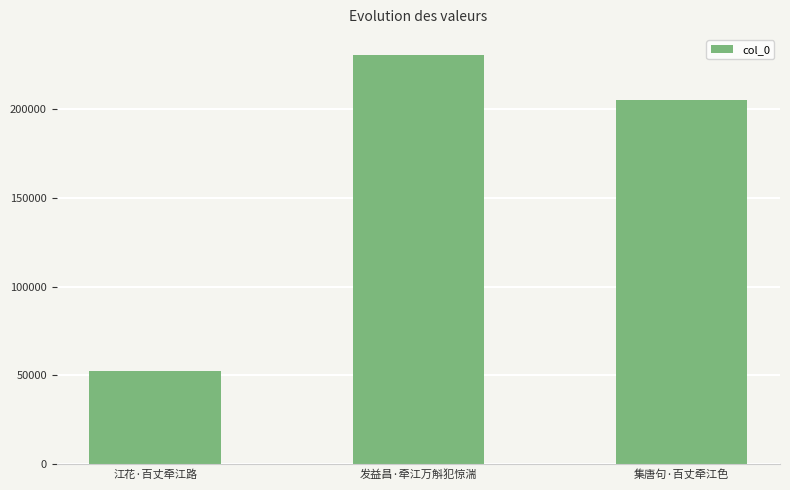

The chart shows a value of 298592 at 集唐句·百丈牵江色. True or false?

False